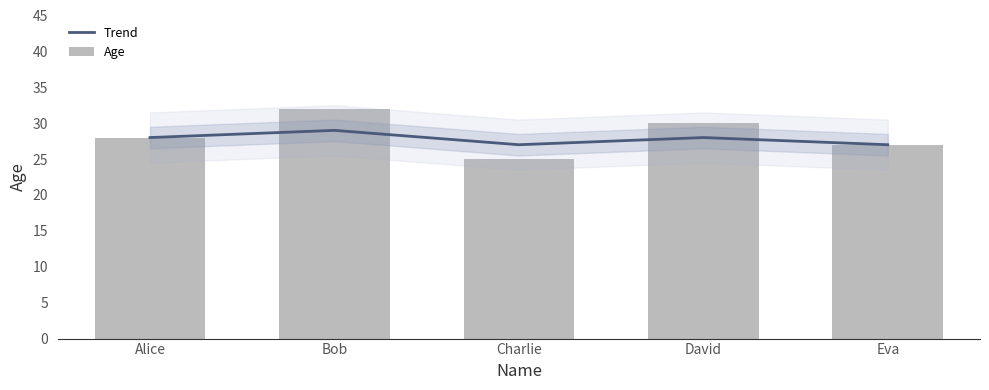

What is the greatest value displayed?

32